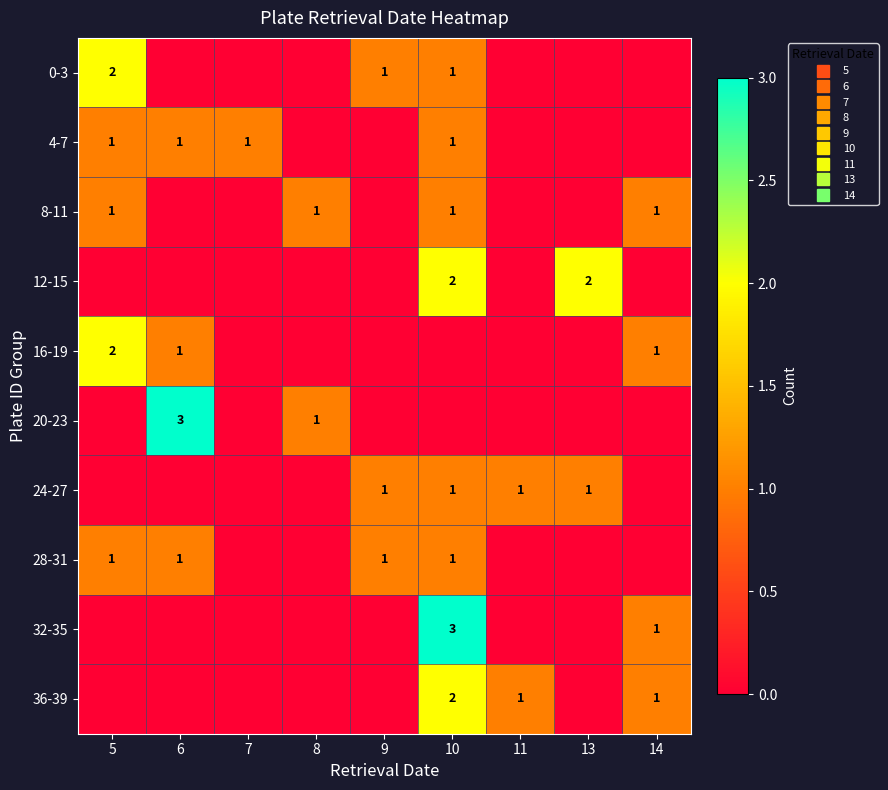

How many distinct data groups are displayed?

10